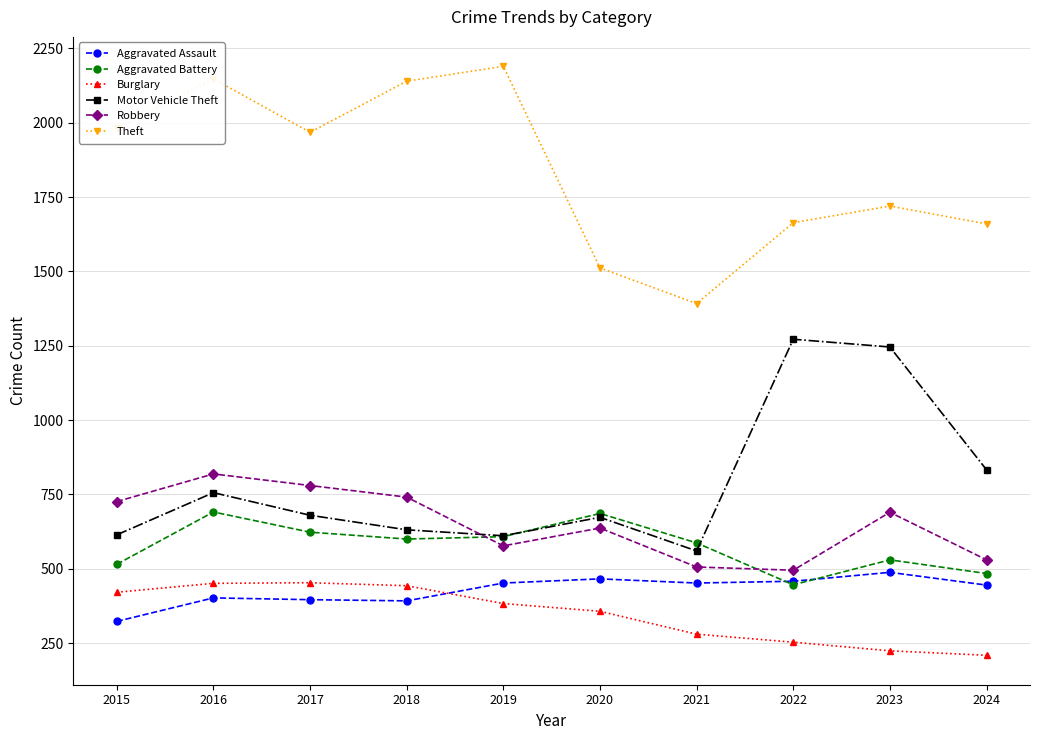

Is the value of Motor Vehicle Theft at 2018 greater than the value of Burglary at 2020?

Yes